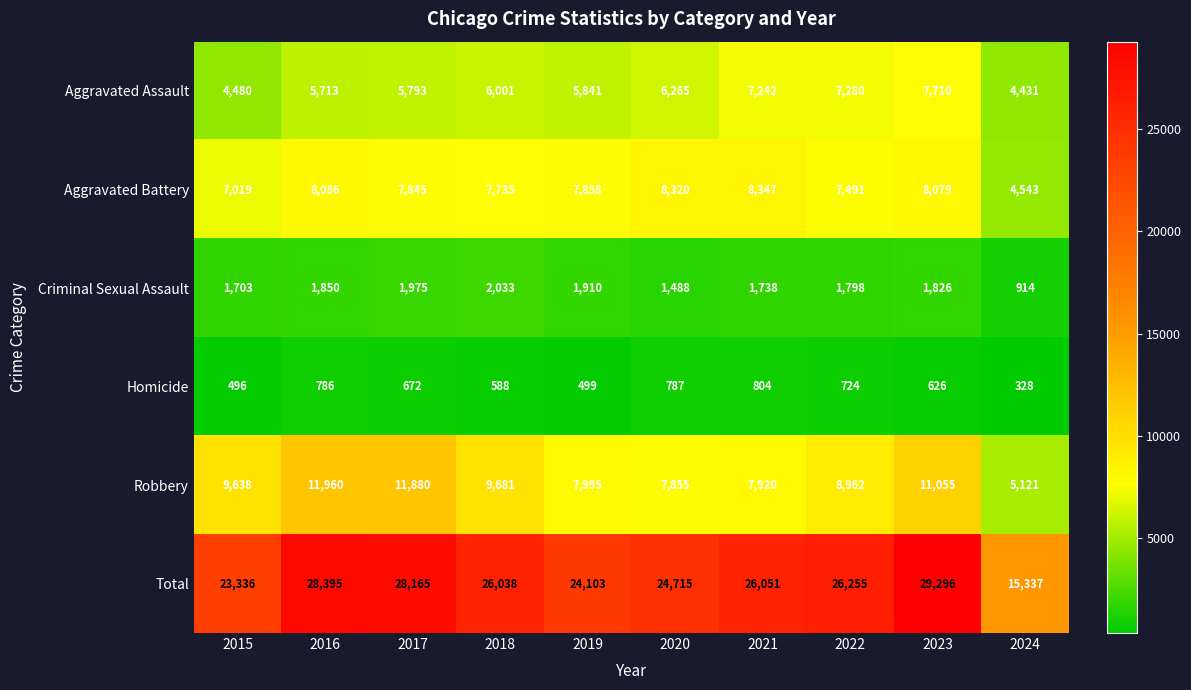

At which label does Aggravated Assault reach its peak?

2023